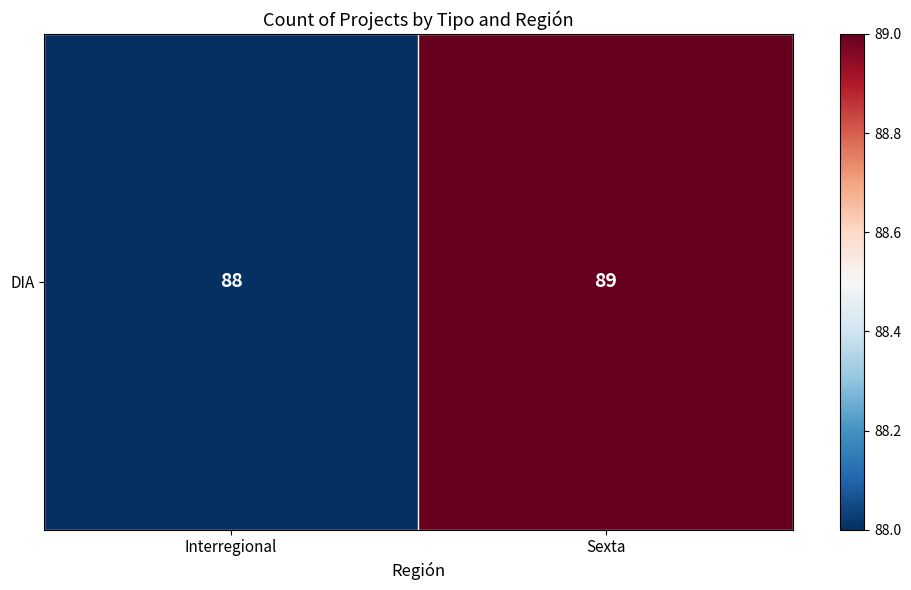

Count the values in the range 88 to 89.

2